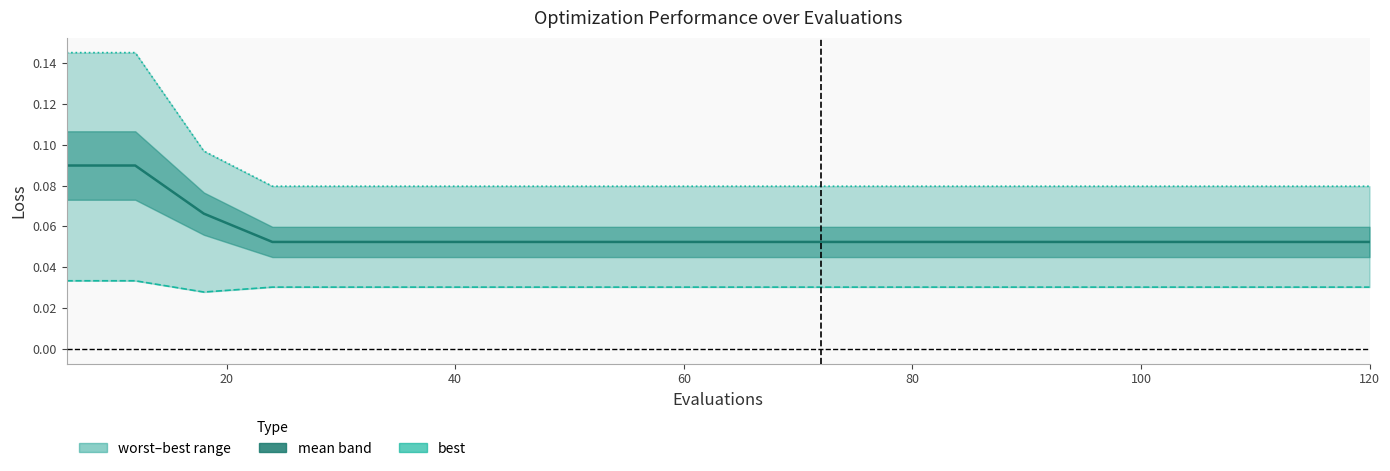

Count the number of data series in this chart.

3